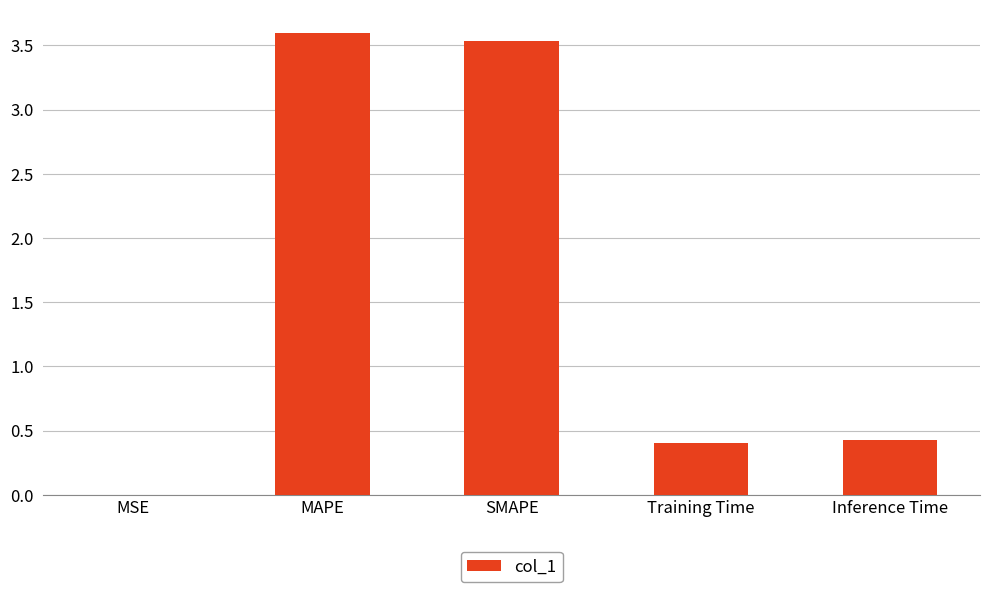

Does the chart contain stacked bars?

No